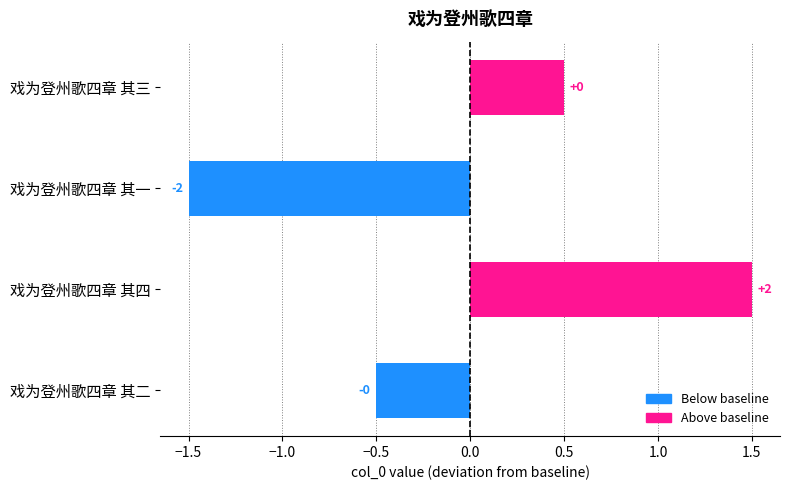

How many bars are there in total?

4